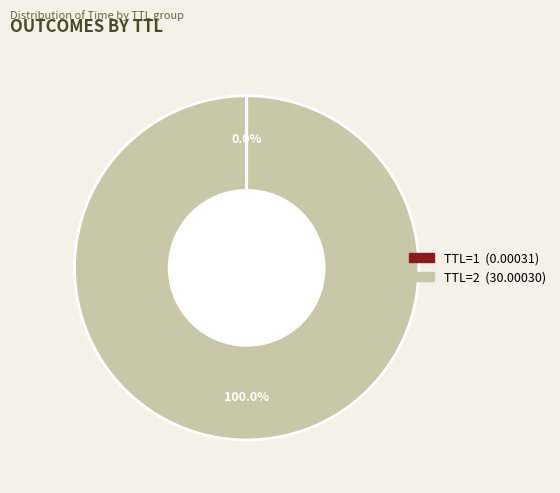

Is there any slice that represents more than half of the pie?

Yes